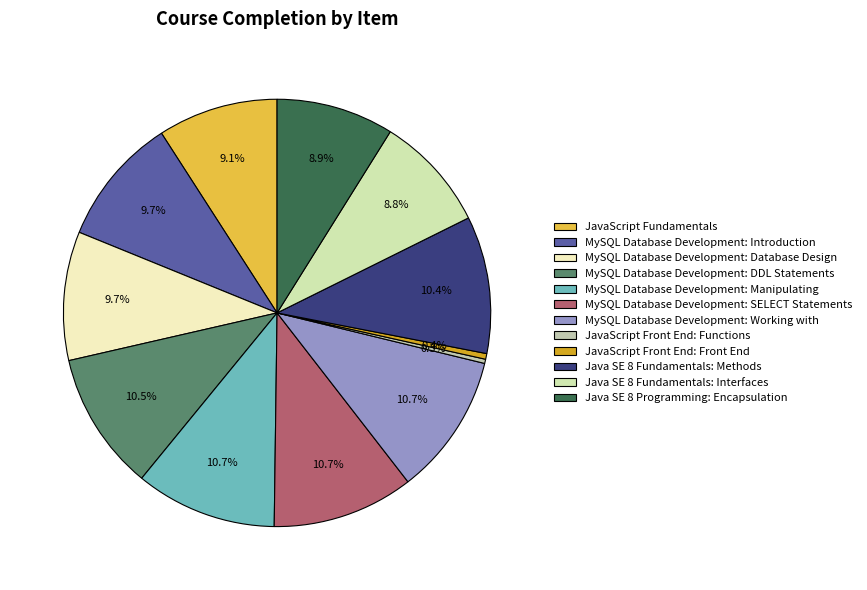

Which slice is the largest?

MySQL Database Development: Manipulating